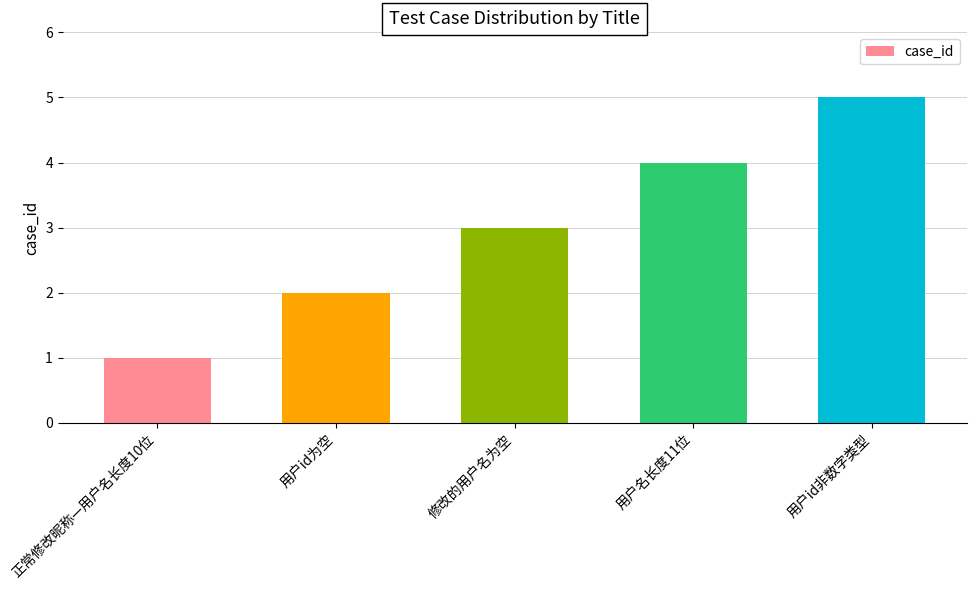

What is the sum of all values?

15